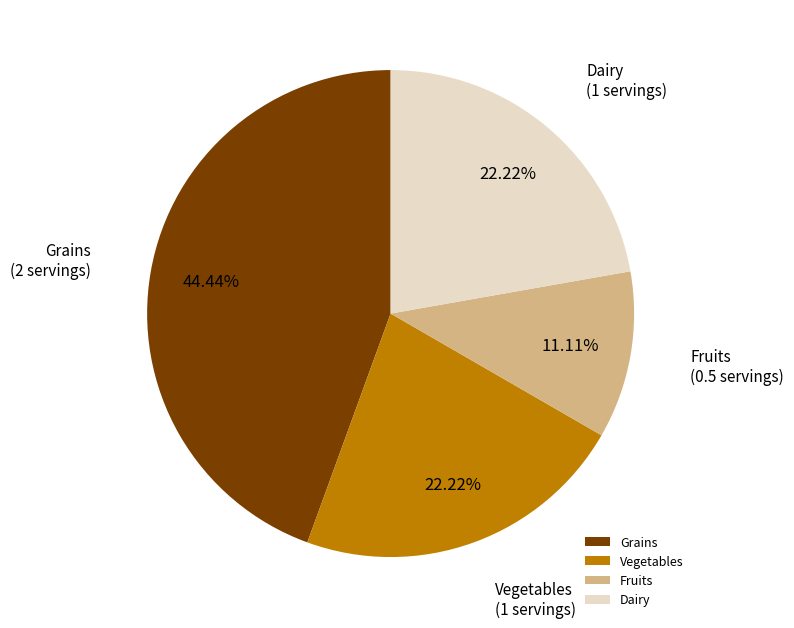

Which category has the smallest portion of the pie?

Fruits